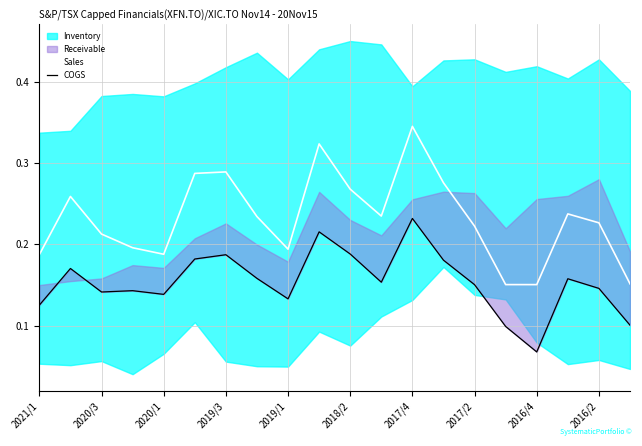

Is it true that Sales equals 0.3 at 2021/1?

False